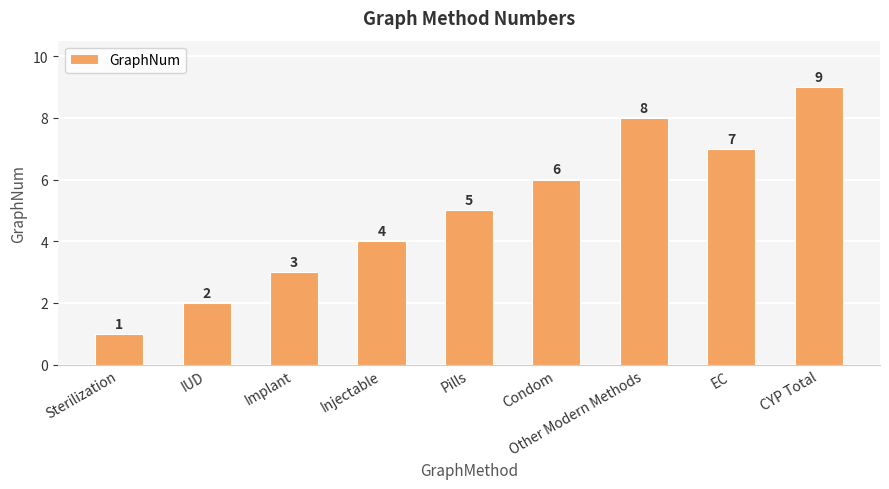

The value at EC is 7. True or false?

True